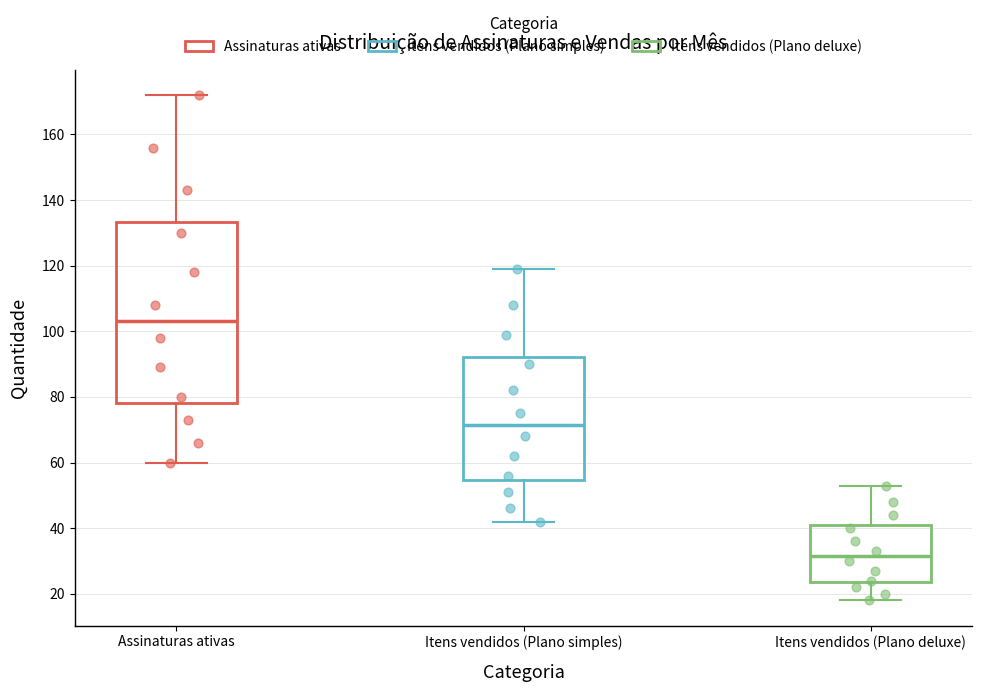

Reading left to right, read every box against the y-axis: the position of its median line, the range the box covers, and the ends of its whiskers. The values are not printed on the chart, so give them approximately, as read against the axis.

Assinaturas ativas: median 104, box 78 to 134, whiskers 60 to 172
Itens vendidos (Plano simples): median 72, box 54 to 92, whiskers 42 to 120
Itens vendidos (Plano deluxe): median 32, box 24 to 42, whiskers 18 to 54